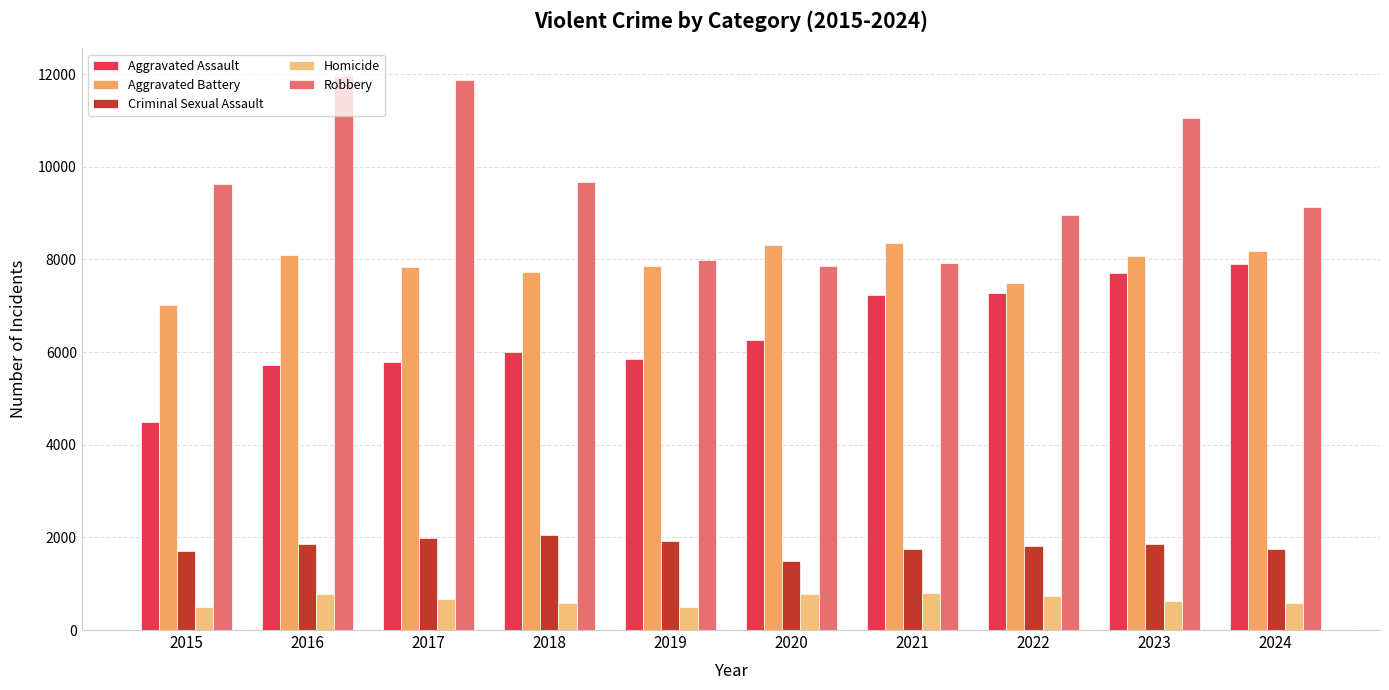

Which series has the largest range (max minus min)?

Robbery